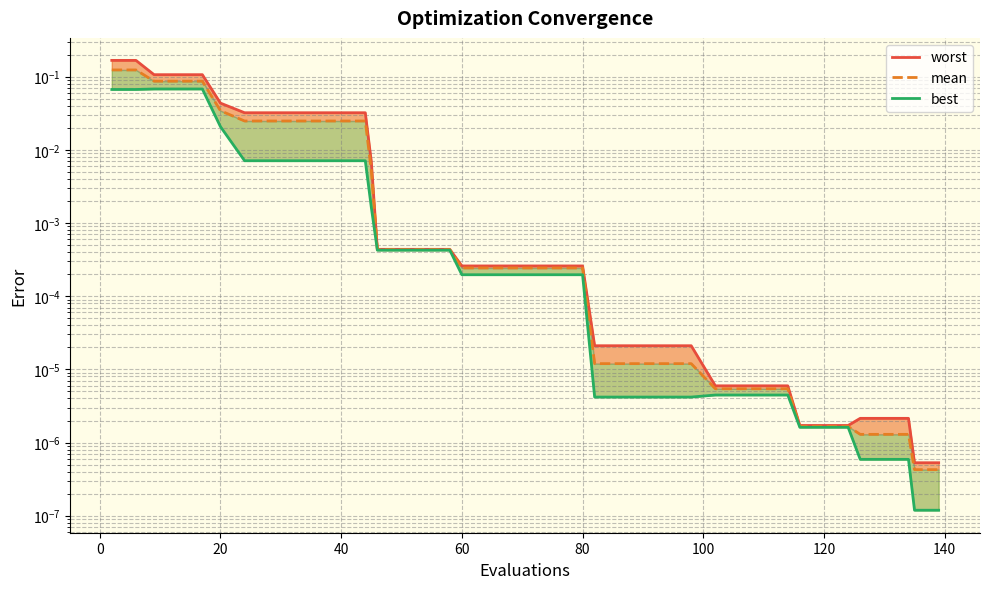

How many lines are shown in the chart?

3